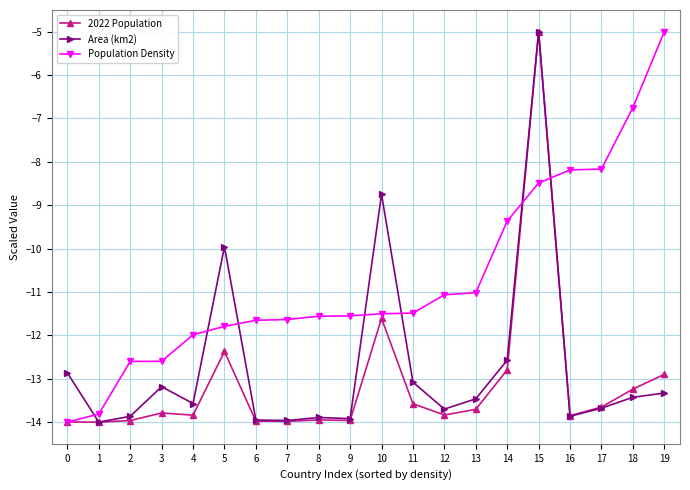

At 13, list the series in order from largest to smallest.

Population Density, Area (km2), 2022 Population